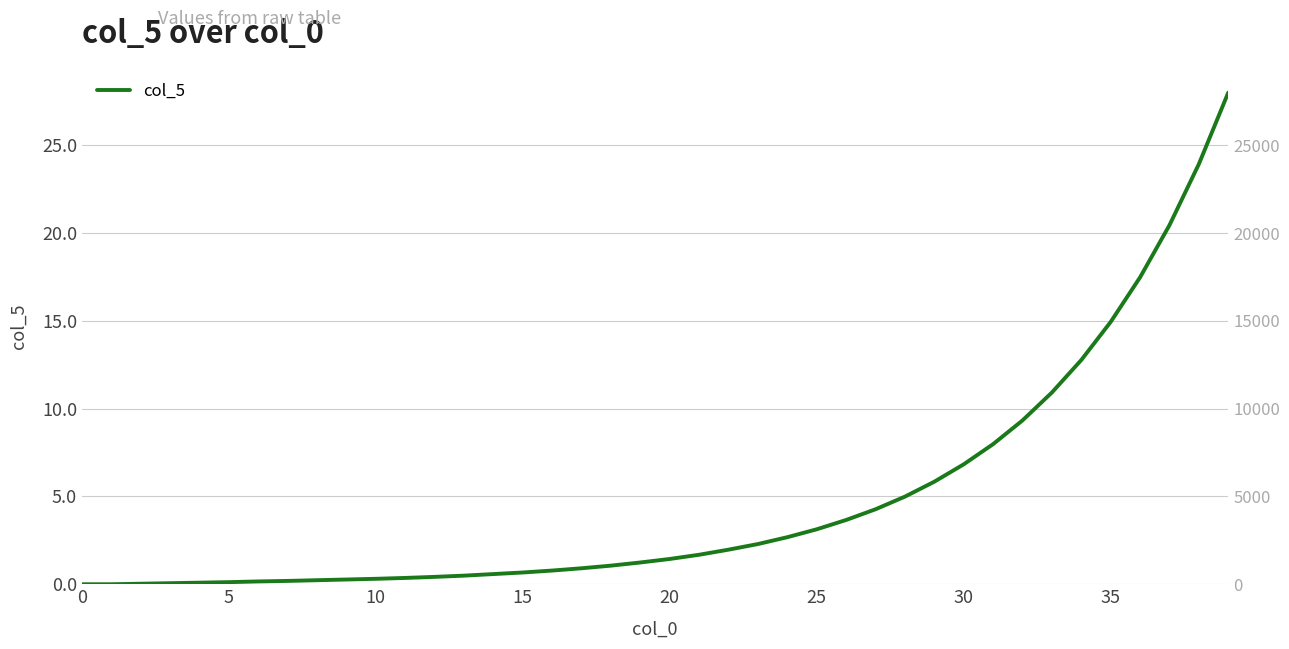

Reading left to right, list all the values displayed in this chart.

0.0	0.0	0.0	0.1	0.1	0.1	0.2	0.2	0.2	0.3	0.3	0.4	0.4	0.5	0.6	0.7	0.8	0.9	1.1	1.2	1.4	1.7	2.0	2.3	2.7	3.1	3.7	4.3	5.0	5.8	6.8	8.0	9.3	10.9	12.8	14.9	17.5	20.4	23.9	28.0